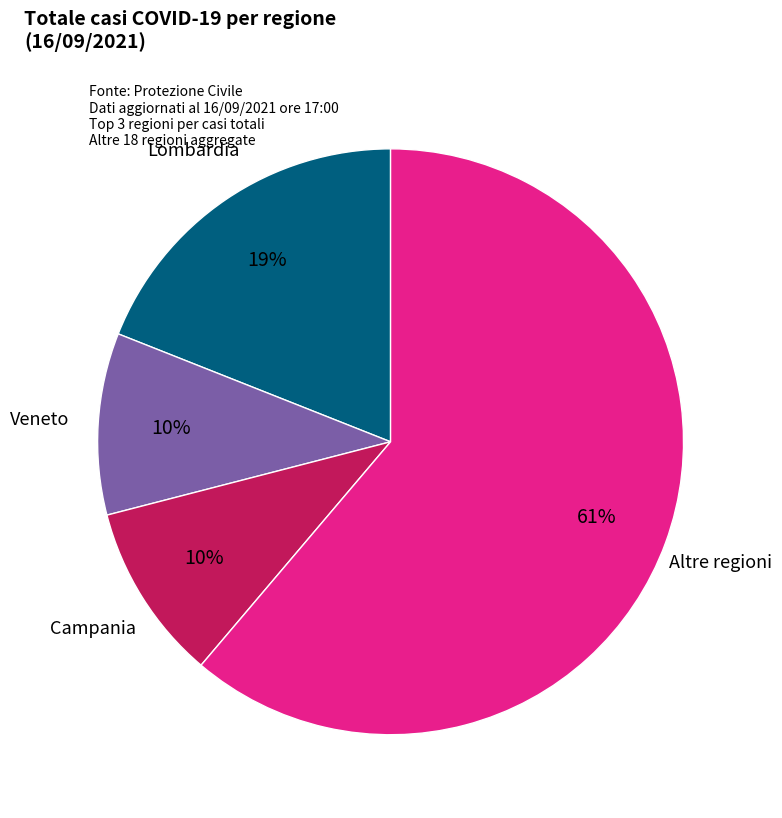

Is there any slice that represents more than half of the pie?

Yes